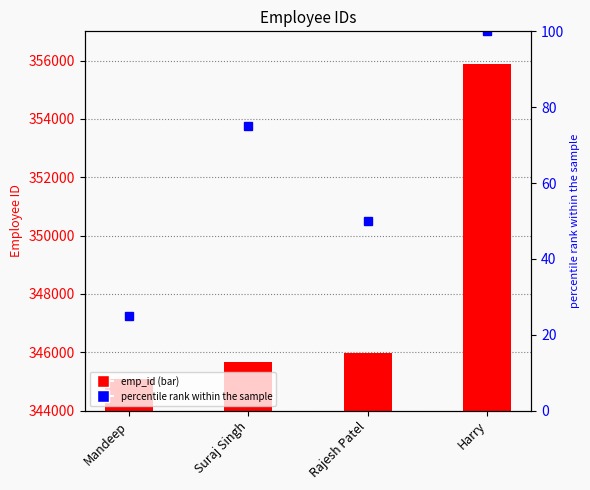

Which label corresponds to the largest value in the chart?

Harry